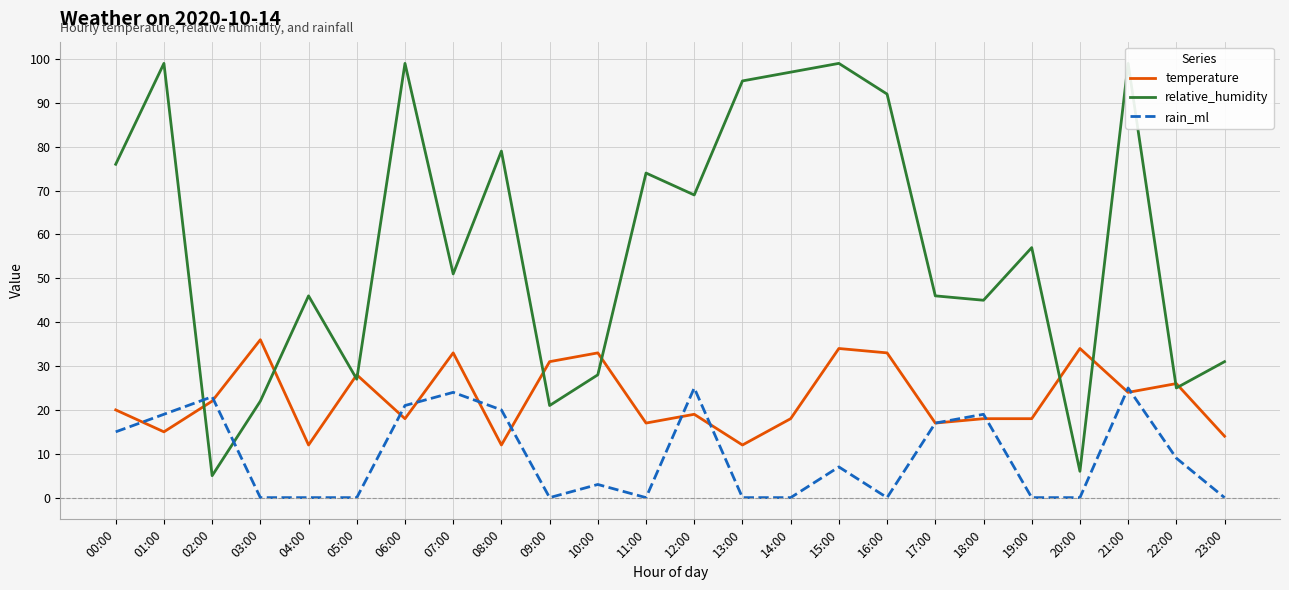

What is the total value across all series at 23:00?

45